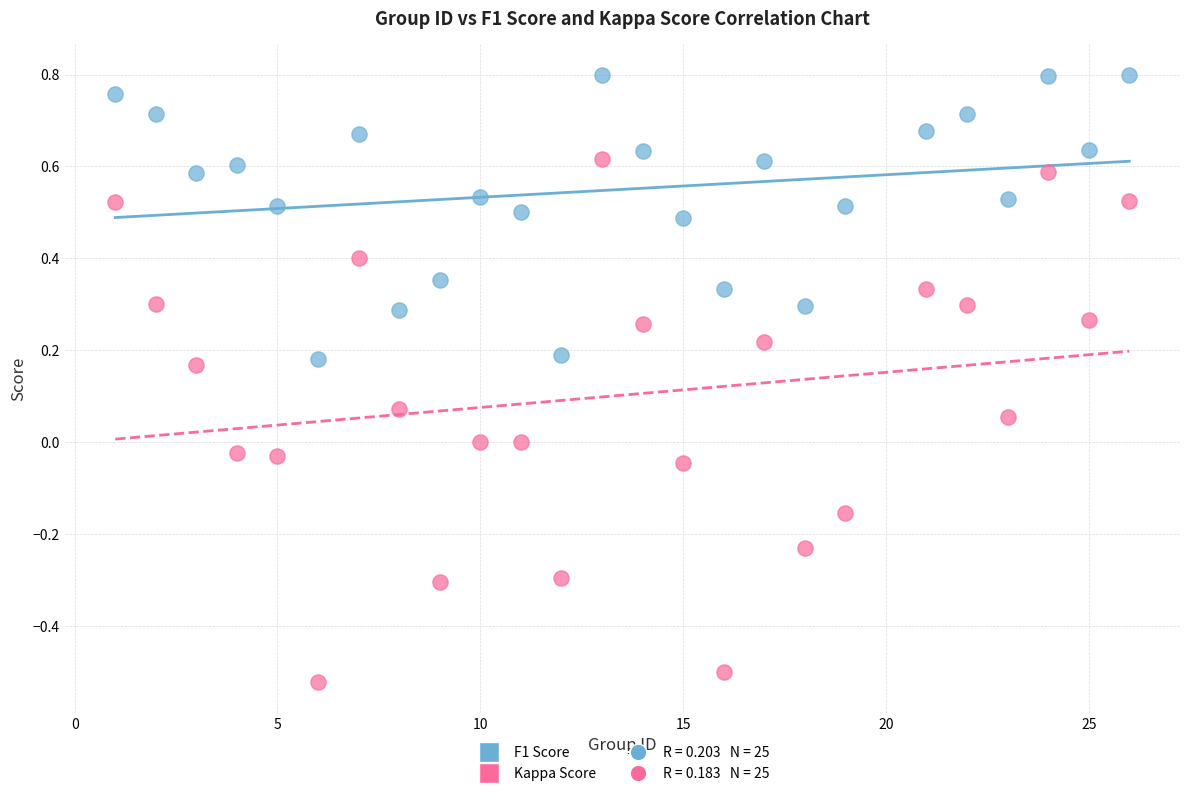

What is the X range (max minus min) for the scatter plot?

25.0